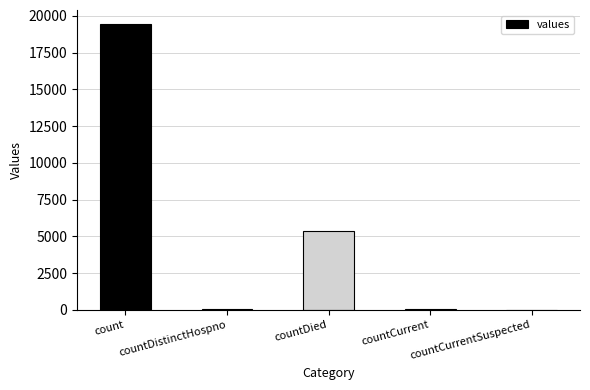

Is it true that the value at countDied is 2982?

False